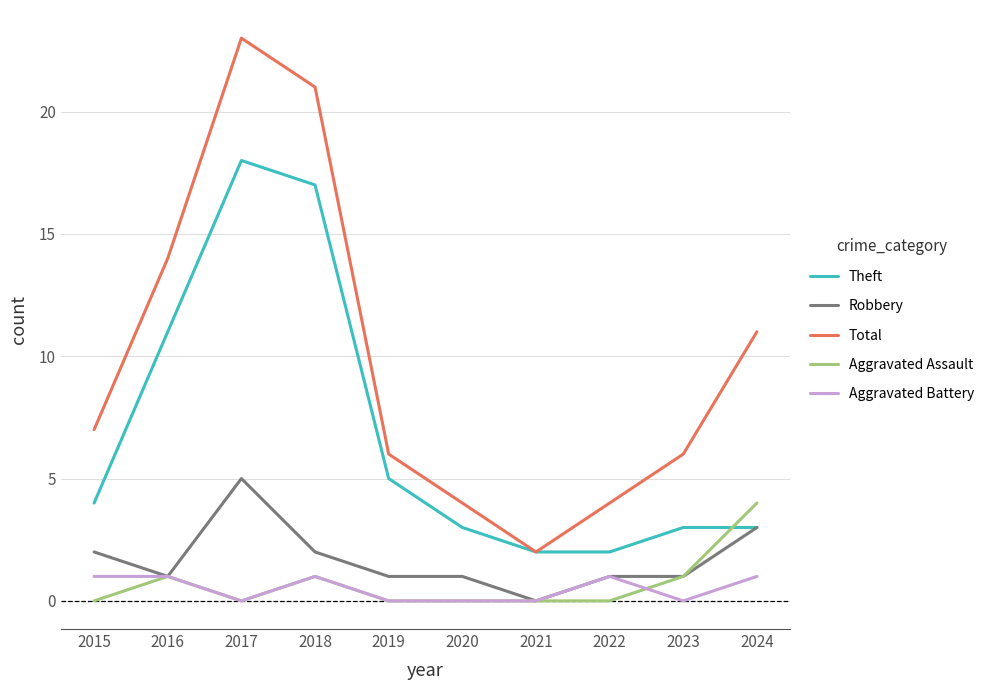

What is the greatest value displayed?

23